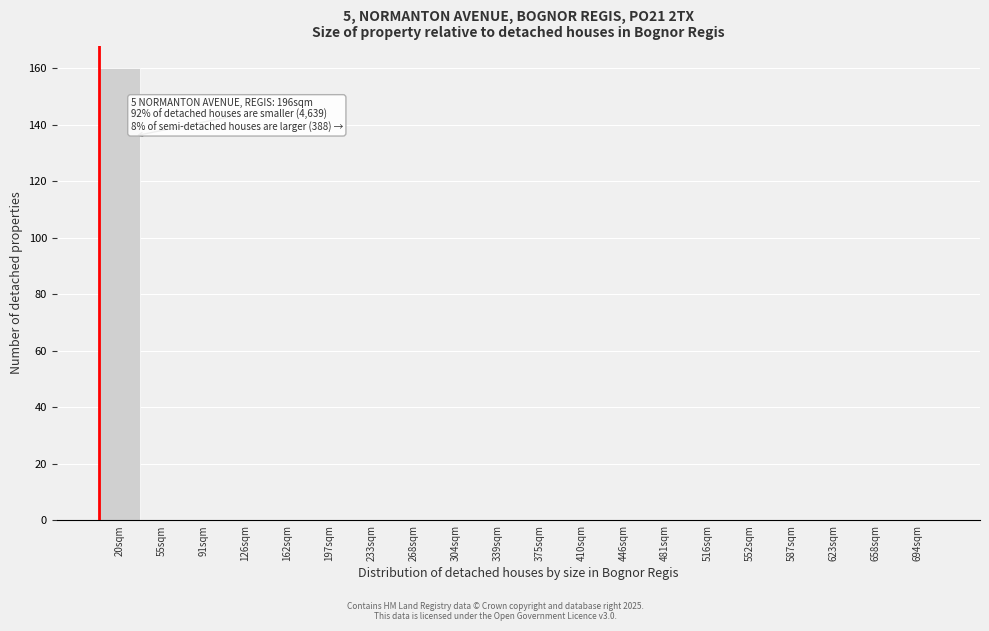

Reading left to right, extract all data points from this chart.

20sqm=160	55sqm=0	91sqm=0	126sqm=0	162sqm=0	197sqm=0	233sqm=0	268sqm=0	304sqm=0	339sqm=0	375sqm=0	410sqm=0	446sqm=0	481sqm=0	516sqm=0	552sqm=0	587sqm=0	623sqm=0	658sqm=0	694sqm=0